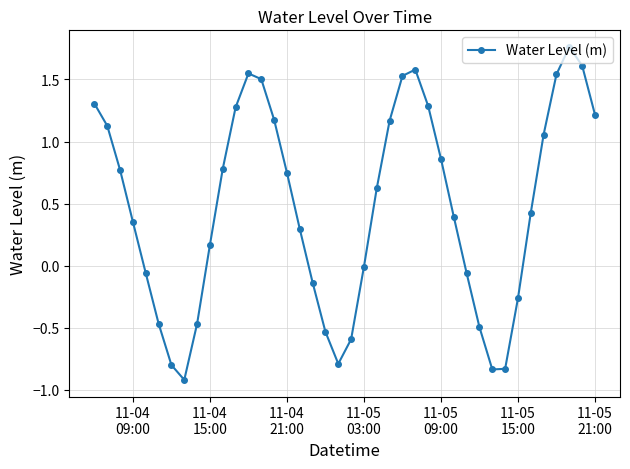

What is the sum of all values?

18.8